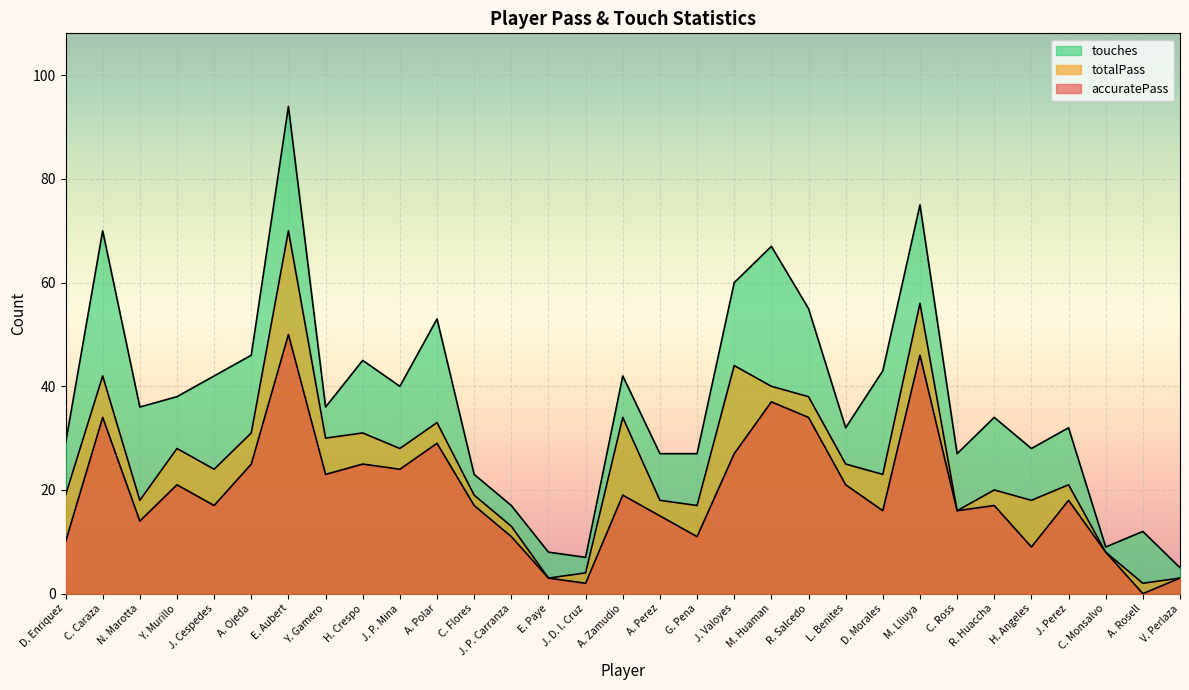

How many distinct data groups are displayed?

3